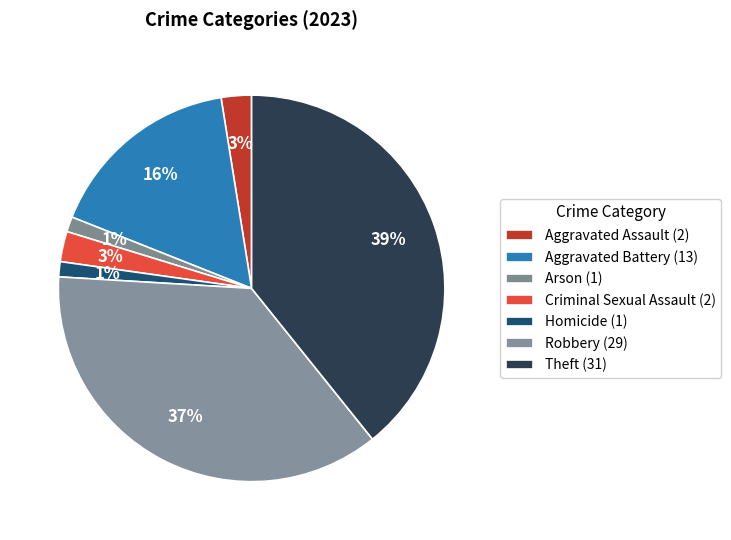

Count the number of slices in the pie.

7